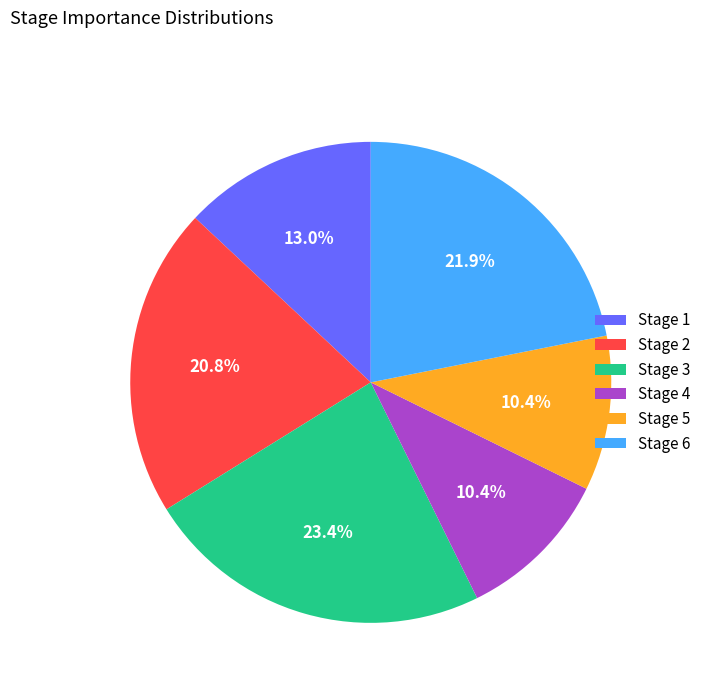

What portion of the pie excludes Stage 3?

76.6%